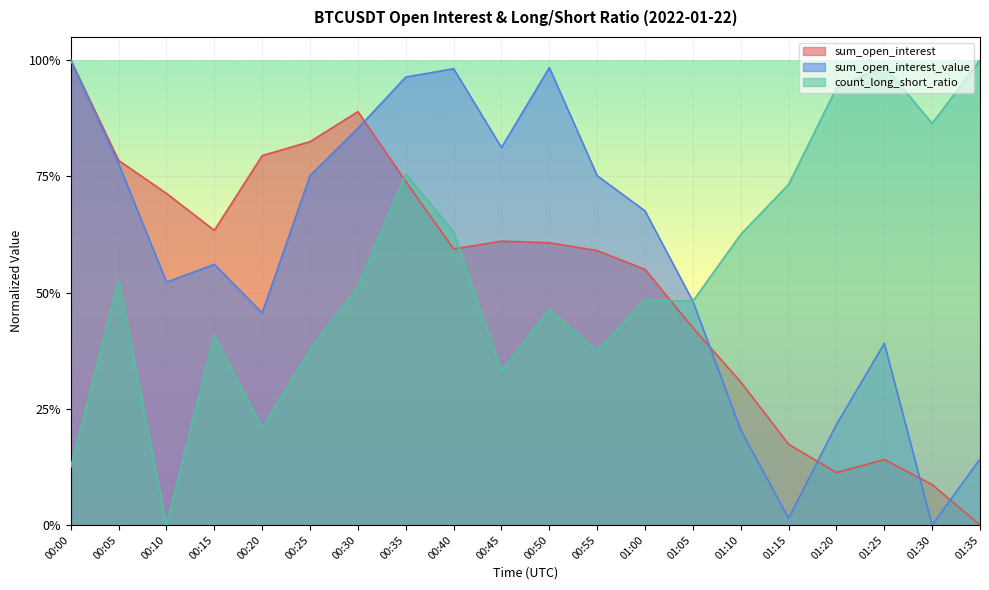

How many lines are shown in the chart?

3